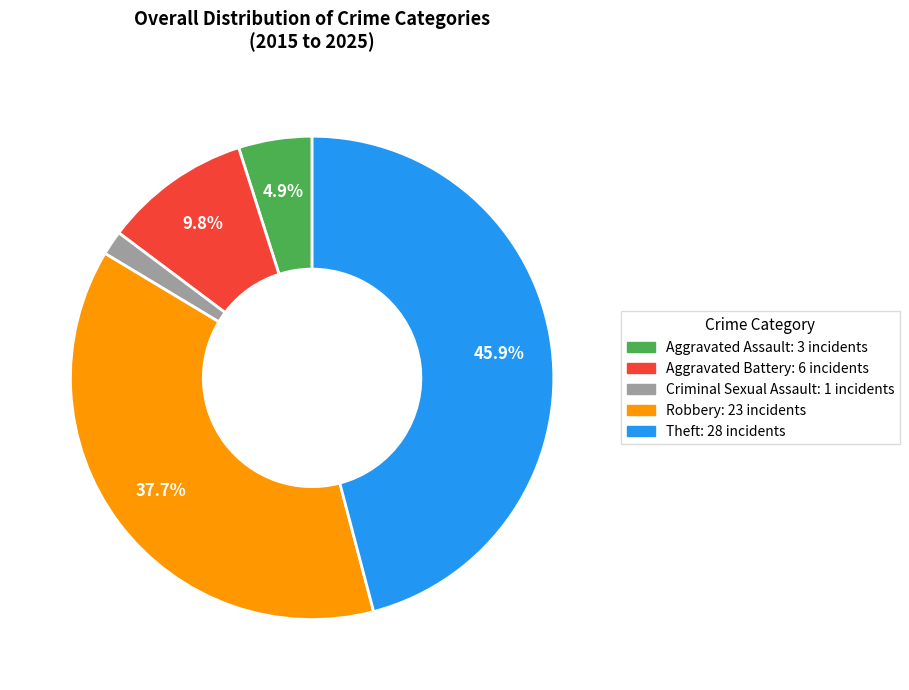

Approximately how many times larger is the value at Theft compared to Aggravated Battery?

4.7